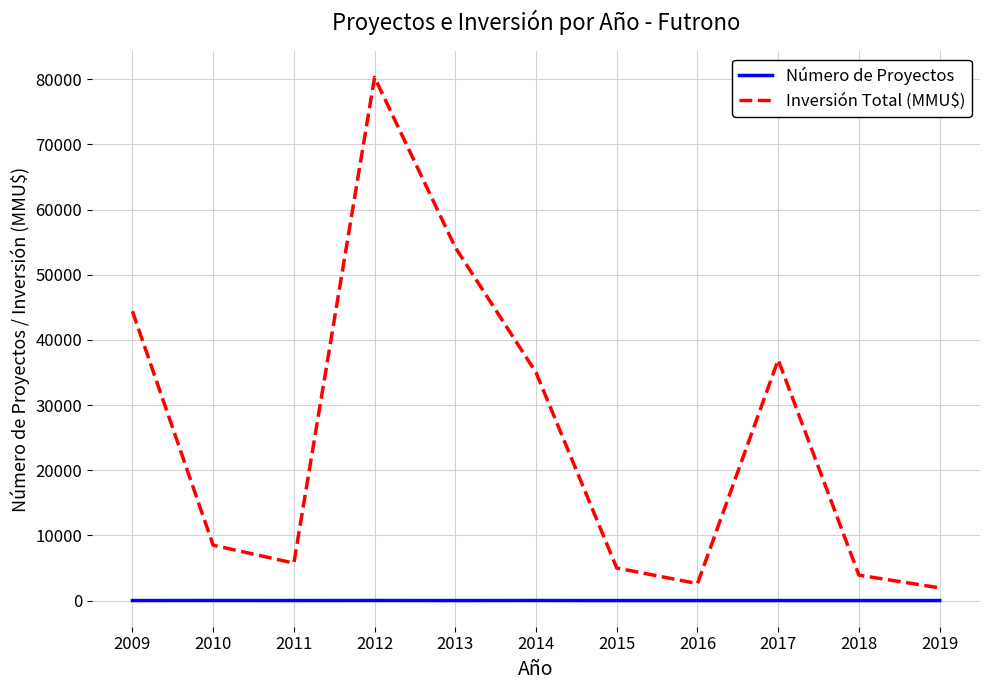

Is this an area chart (filled region under the line)?

No